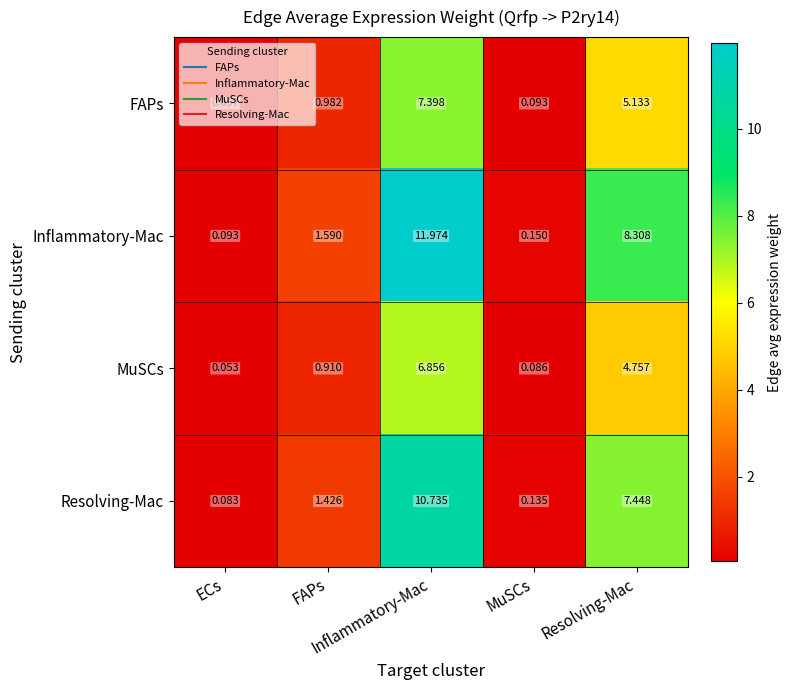

Which series has the largest total across all categories?

Inflammatory-Mac